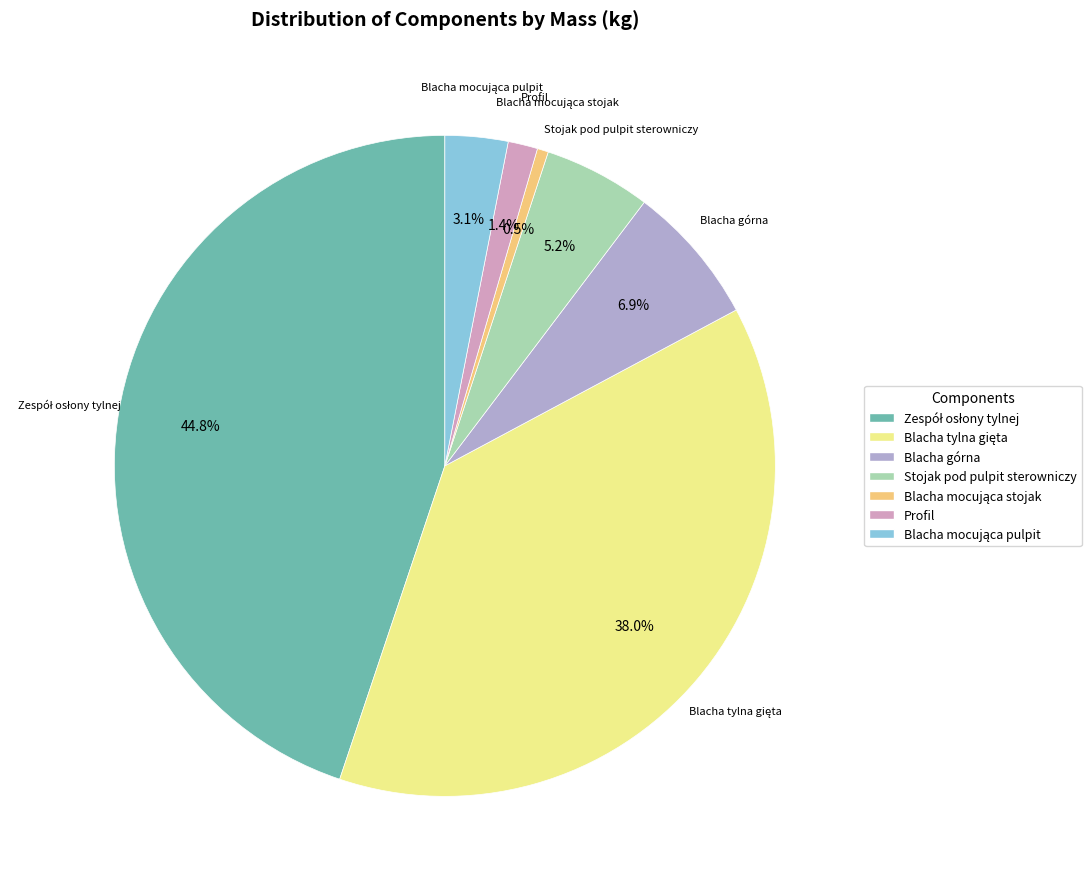

How many slices are in this pie chart?

7